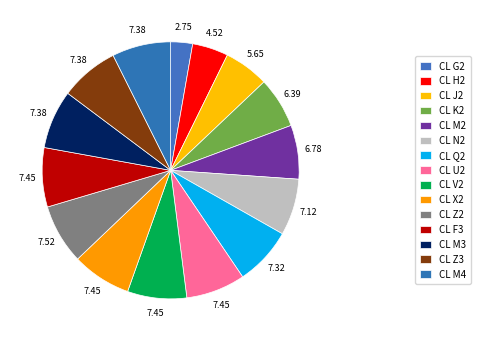

To the nearest percent, what is the combined percentage of CL H2 and CL F3?

12%